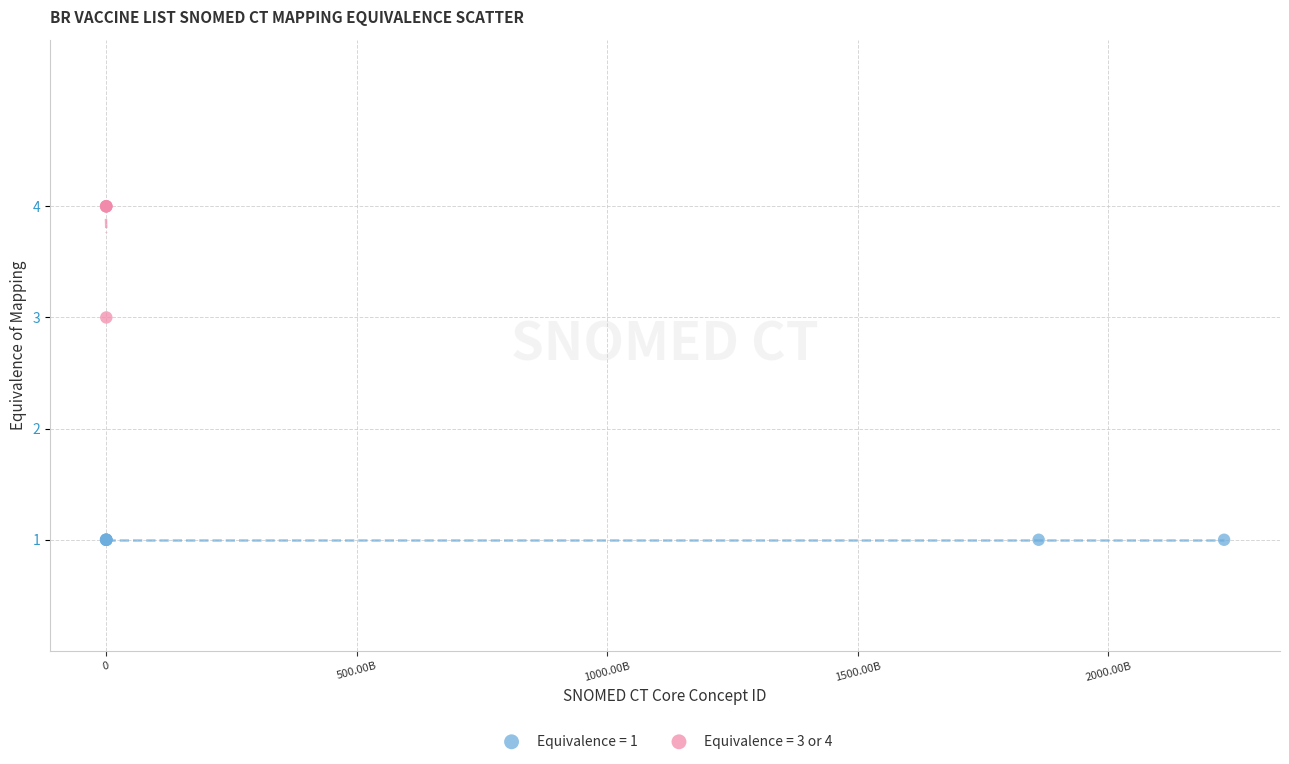

Which series reaches the maximum Y coordinate?

Equivalence = 3 or 4